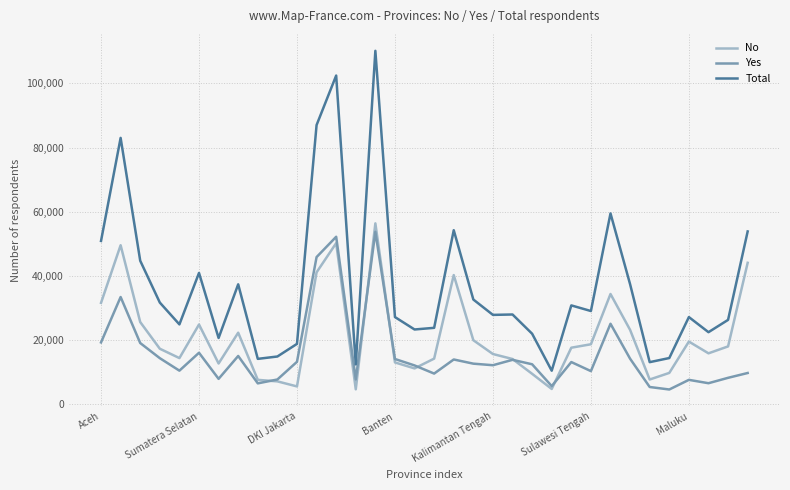

True or false: No and Total intersect in this chart.

False